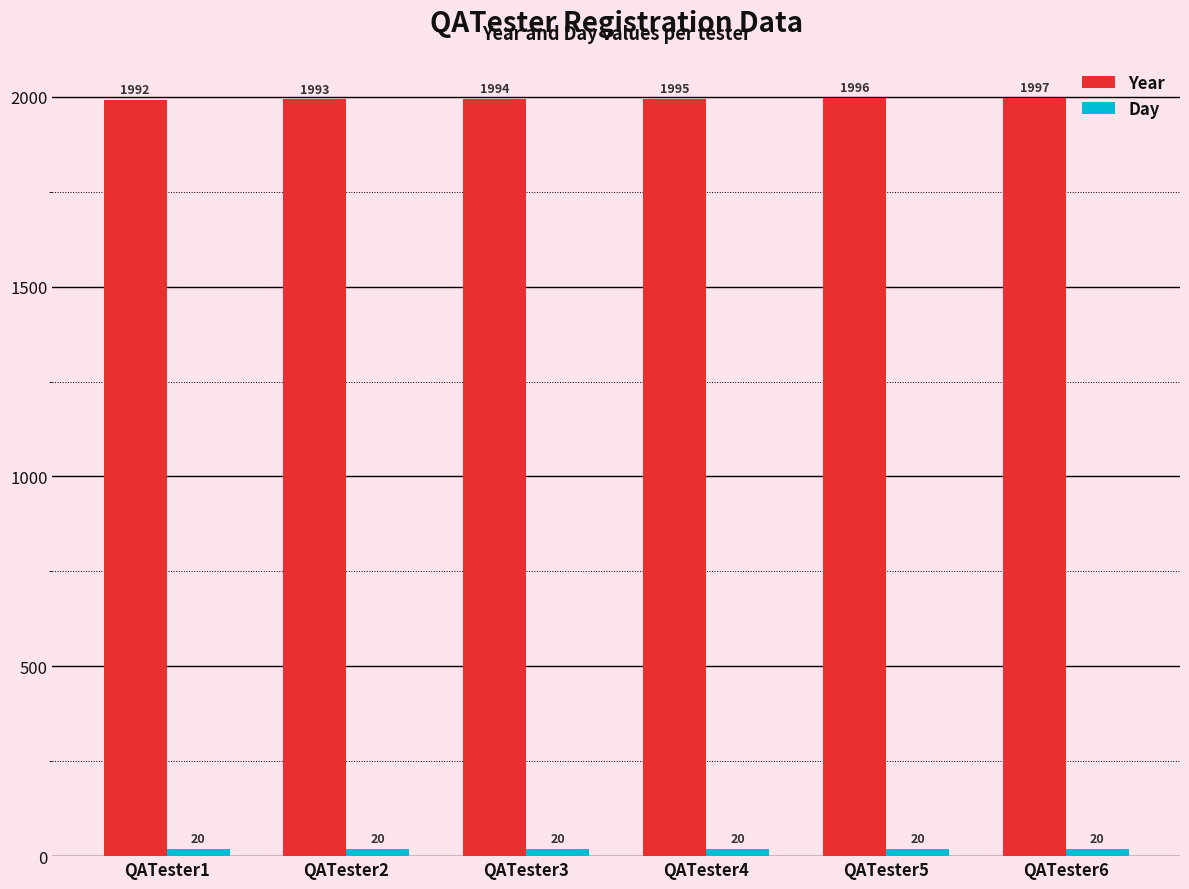

List the labels in order of Year value, smallest first.

QATester1, QATester2, QATester3, QATester4, QATester5, QATester6